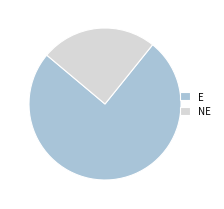

True or false: NE accounts for 15% of the total.

False